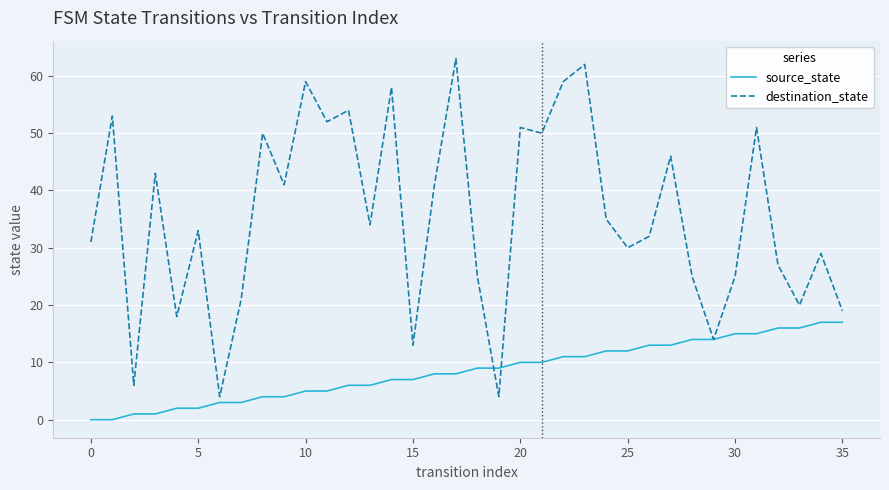

Rank the series by their average value, from highest to lowest.

destination_state, source_state